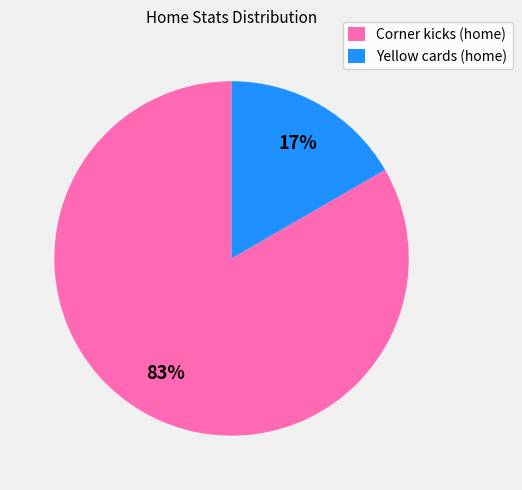

Do Corner kicks (home) and Yellow cards (home) together represent more than half of the pie?

Yes